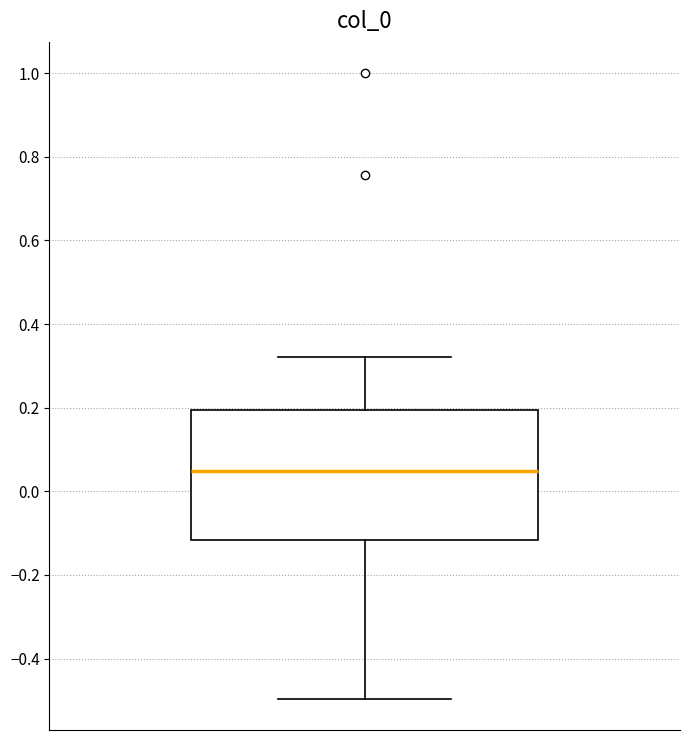

Where does the upper whisker of the box end on the y-axis? The values are not printed on the chart, so give them approximately, as read against the axis.

0.32